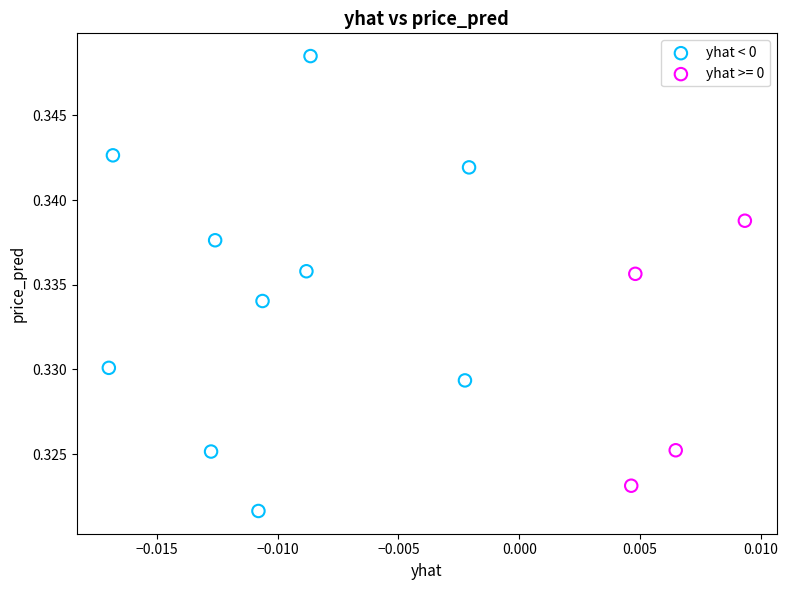

Which series contains the lowest Y value?

yhat < 0